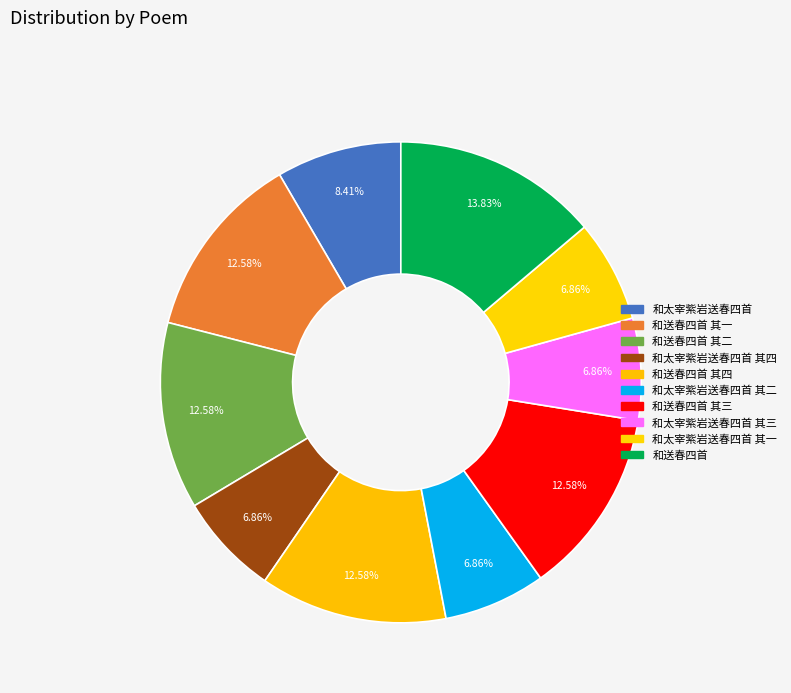

To the nearest percent, what is the average slice percentage?

10%